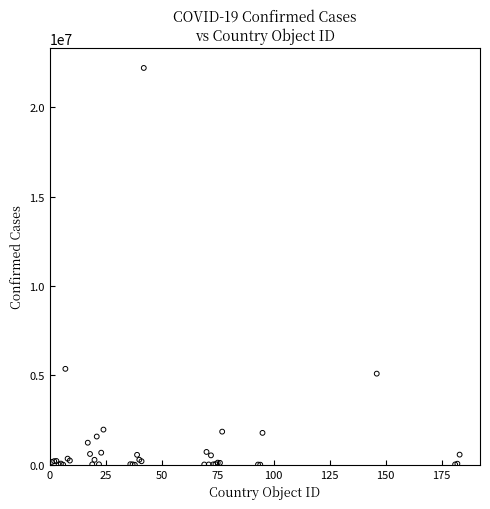

What Y value in the scatter plot is closest to 11099212?

5366522